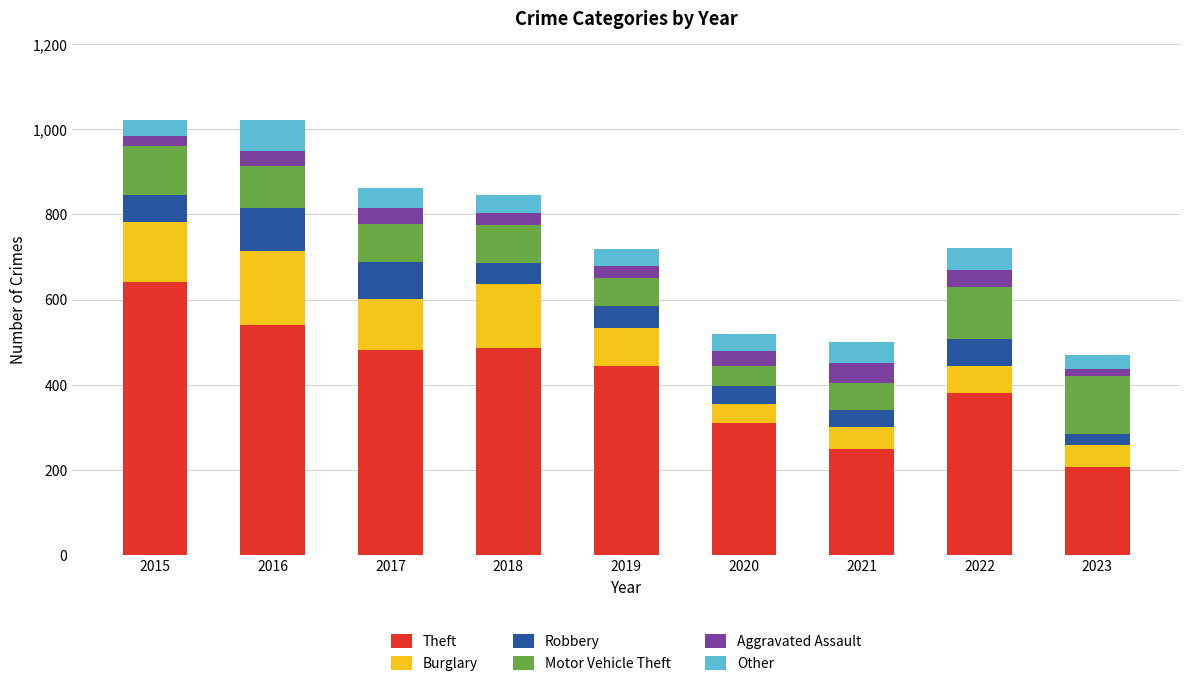

What is the sum of all Theft values?

3737